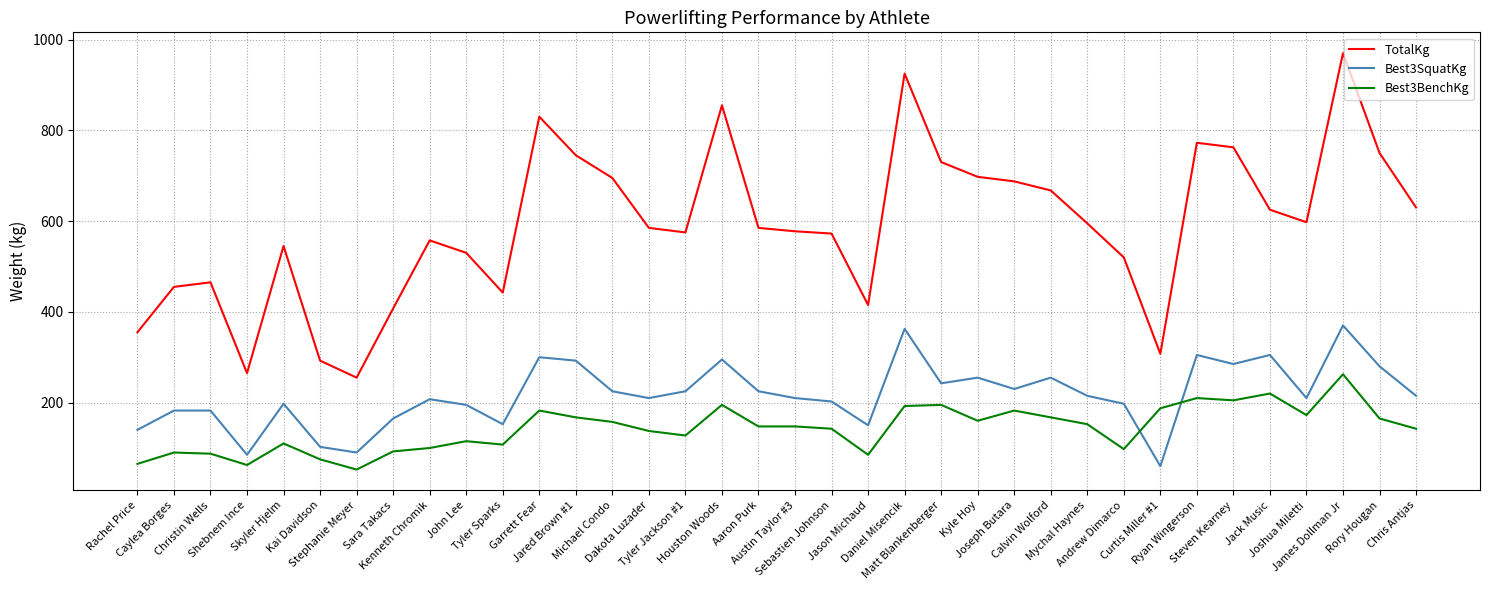

What is the minimum value for TotalKg?

255.0